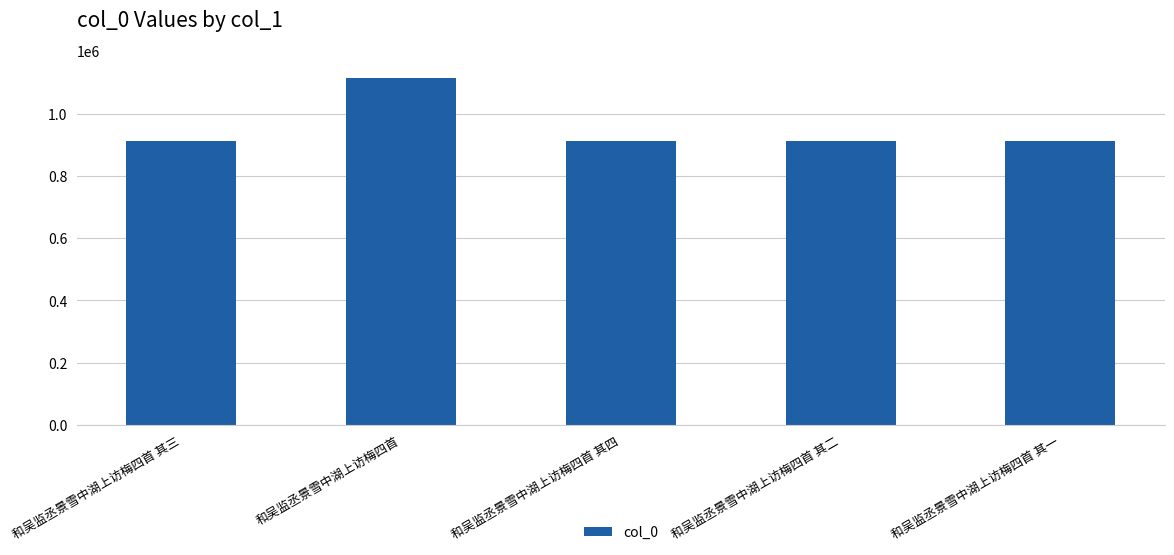

True or false: the data shows 1264699 at 和吴监丞景雪中湖上访梅四首 其二.

False